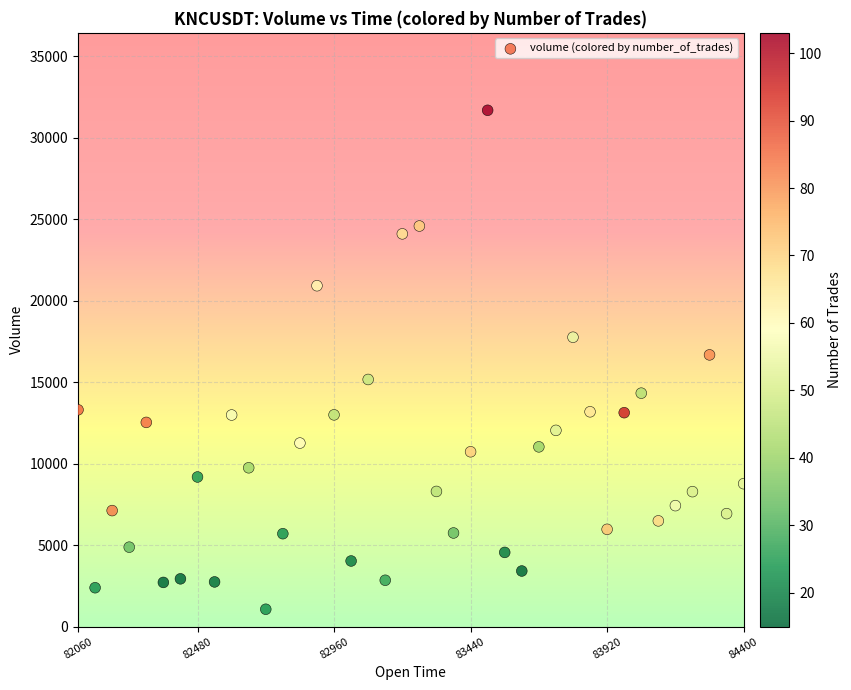

What is the range of Y values (max minus min)?

30608